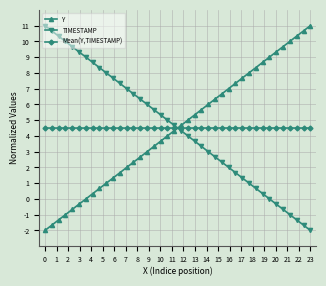

Rank the series by their maximum value, from highest to lowest.

Y, TIMESTAMP, Mean(Y,TIMESTAMP)